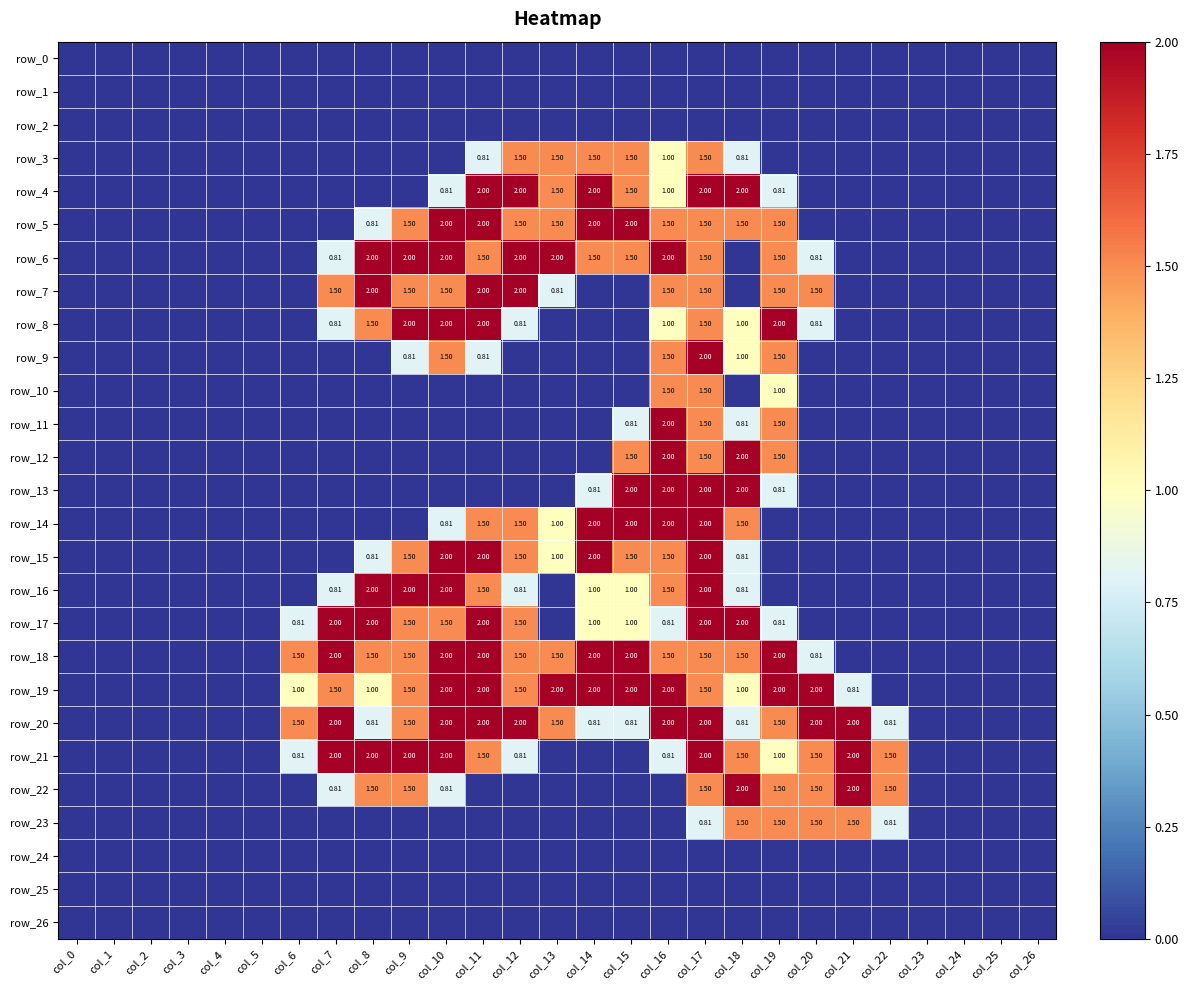

The row_11 series shows 1.5 at col_17. True or false?

True